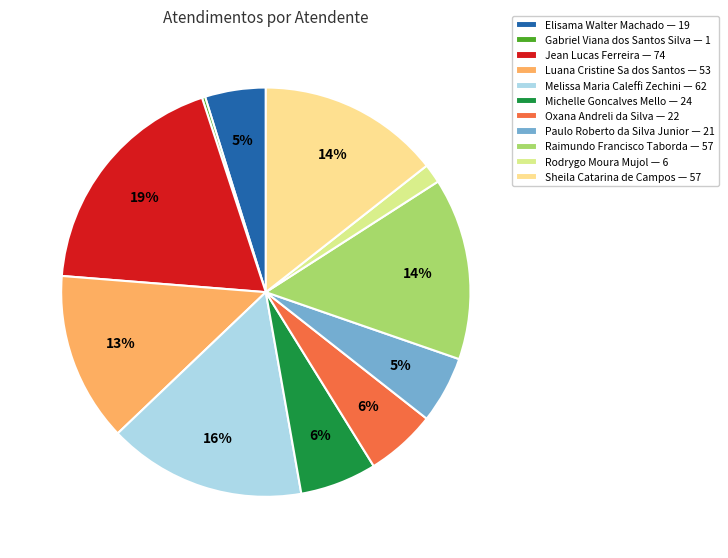

The Oxana Andreli da Silva slice represents 6% of the pie. True or false?

True